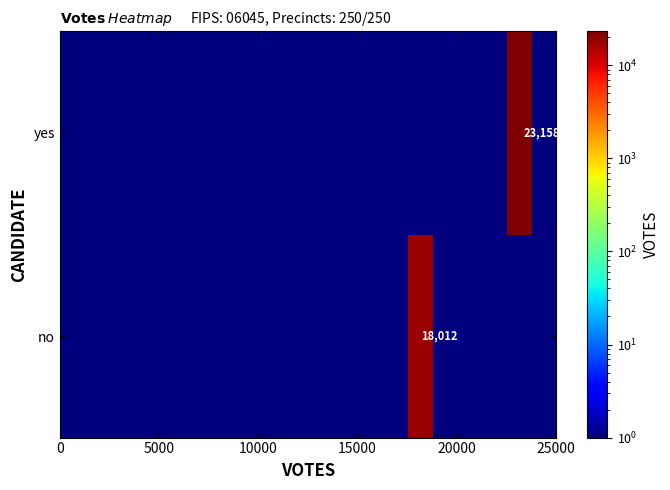

List the series in order of their peak value, highest first.

yes, no